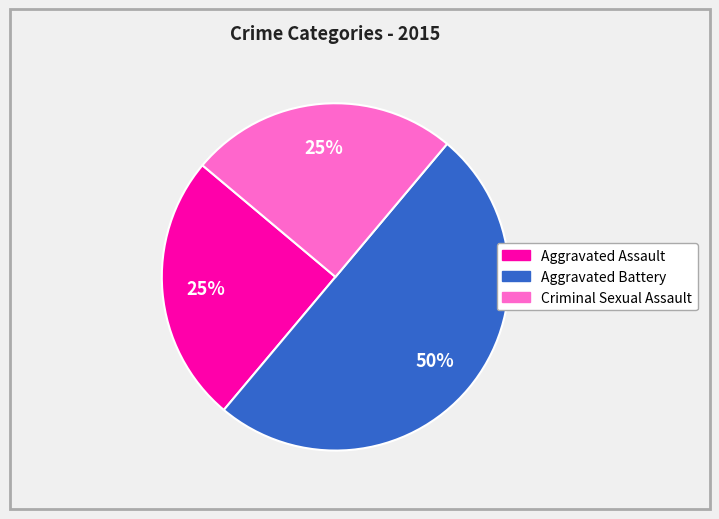

To the nearest percent, what is the average slice percentage?

33%